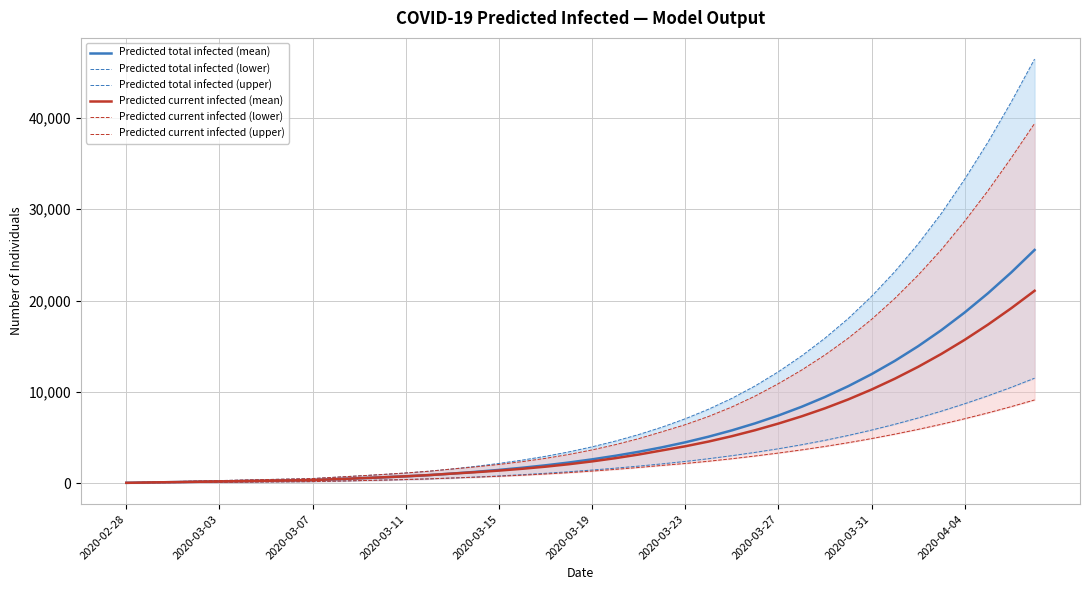

True or false: Predicted total infected (upper) and Predicted total infected (mean) cross at least once.

False